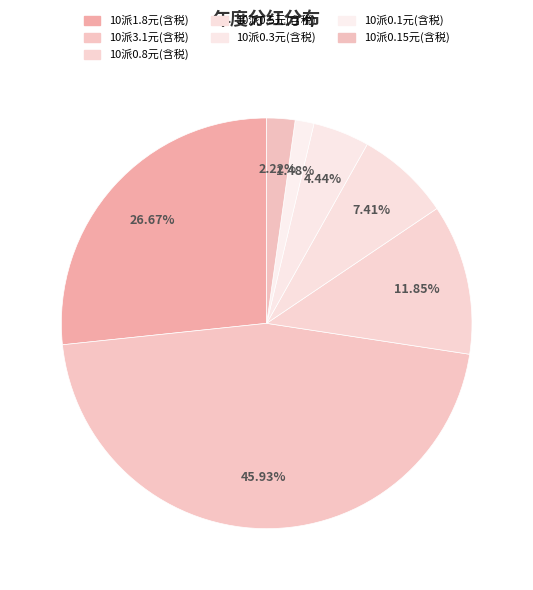

Does any single category account for the majority?

No